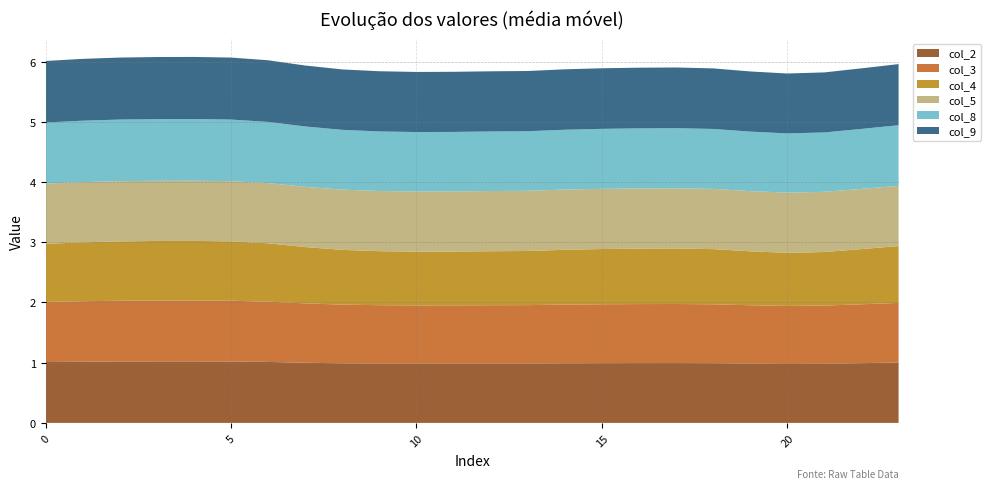

Reading left to right, transcribe all the data shown in this chart.

col_2: 1.0	1.0	1.0	1.0	1.0	1.0	1.0	1.0	1.0	1.0	1.0	1.0	1.0	1.0	1.0	1.0	1.0	1.0	1.0	1.0	1.0	1.0	1.0	1.0
col_3: 1.0	1.0	1.0	1.0	1.0	1.0	1.0	1.0	1.0	1.0	1.0	1.0	1.0	1.0	1.0	1.0	1.0	1.0	1.0	1.0	1.0	1.0	1.0	1.0
col_4: 1.0	1.0	1.0	1.0	1.0	1.0	1.0	0.9	0.9	0.9	0.9	0.9	0.9	0.9	0.9	0.9	0.9	0.9	0.9	0.9	0.9	0.9	0.9	0.9
col_5: 1.0	1.0	1.0	1.0	1.0	1.0	1.0	1.0	1.0	1.0	1.0	1.0	1.0	1.0	1.0	1.0	1.0	1.0	1.0	1.0	1.0	1.0	1.0	1.0
col_8: 1.0	1.0	1.0	1.0	1.0	1.0	1.0	1.0	1.0	1.0	1.0	1.0	1.0	1.0	1.0	1.0	1.0	1.0	1.0	1.0	1.0	1.0	1.0	1.0
col_9: 1.0	1.0	1.0	1.0	1.0	1.0	1.0	1.0	1.0	1.0	1.0	1.0	1.0	1.0	1.0	1.0	1.0	1.0	1.0	1.0	1.0	1.0	1.0	1.0